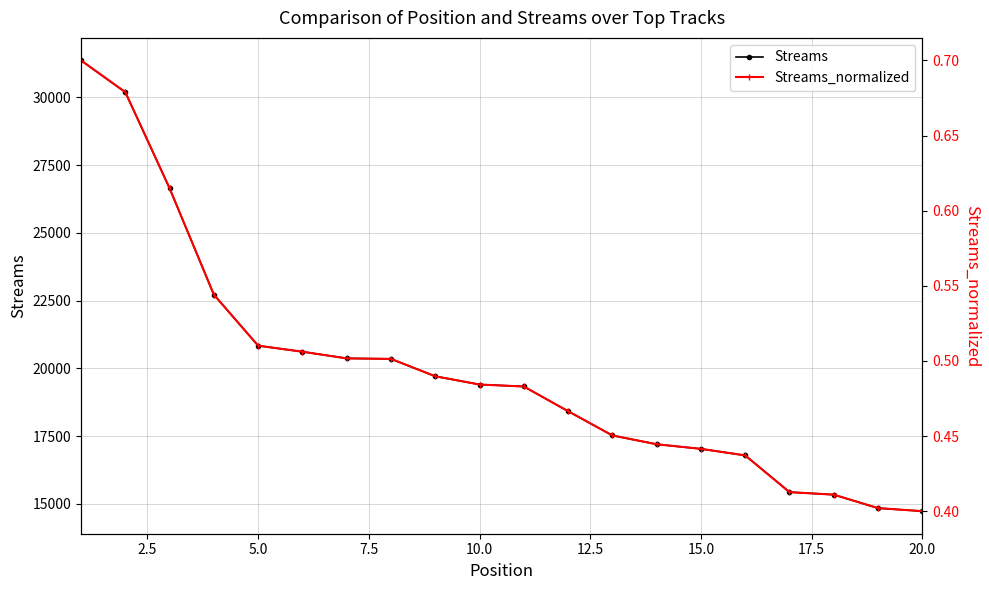

Rank the series by their average value, from highest to lowest.

Streams, Streams_normalized